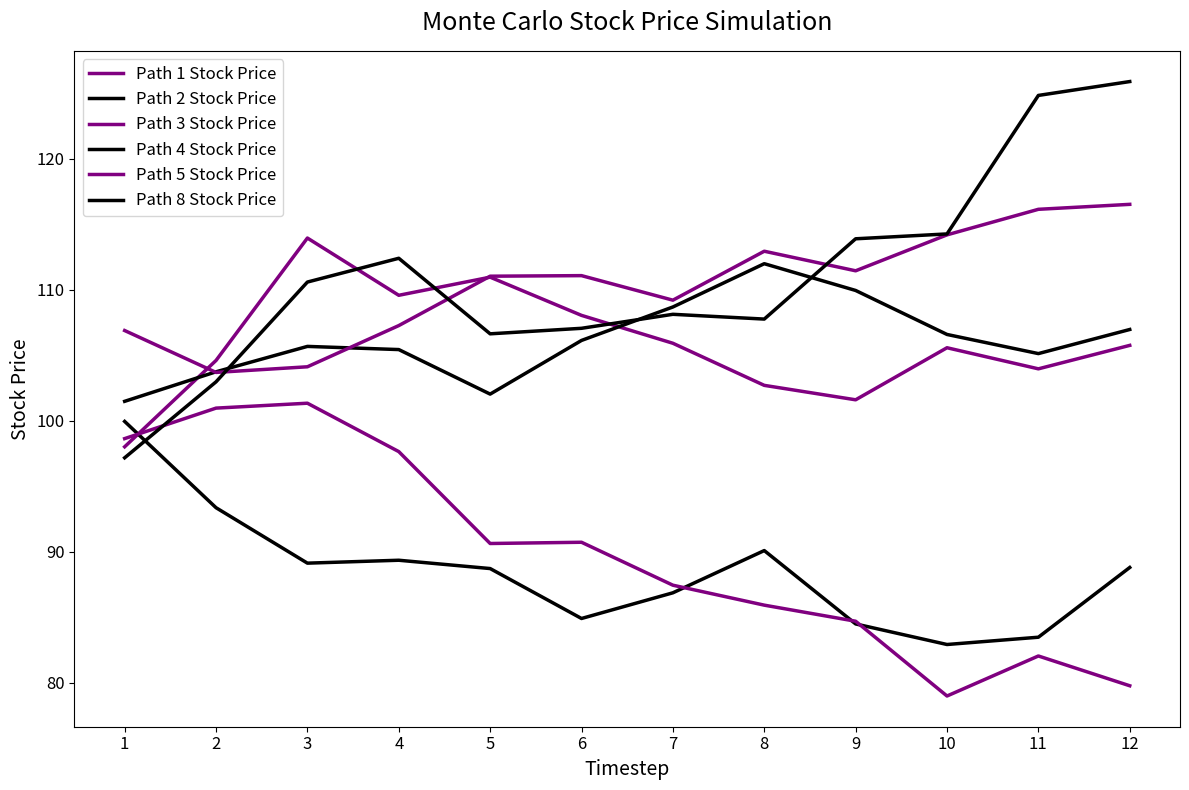

What is the difference between the highest and lowest values at 12?

46.1